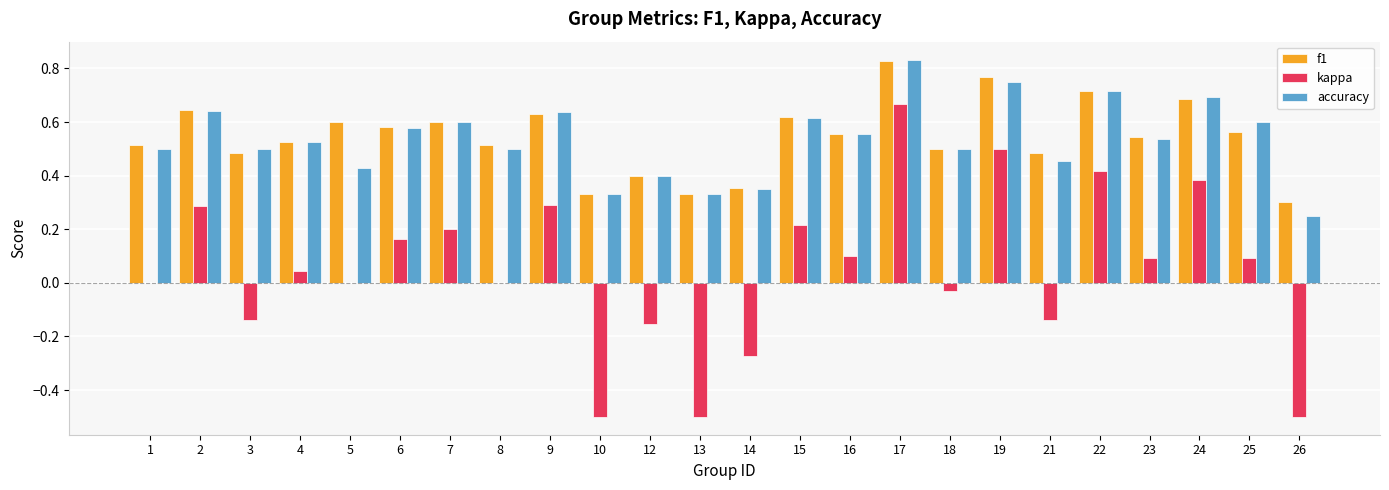

What are all the series names shown in the legend?

f1, kappa, accuracy